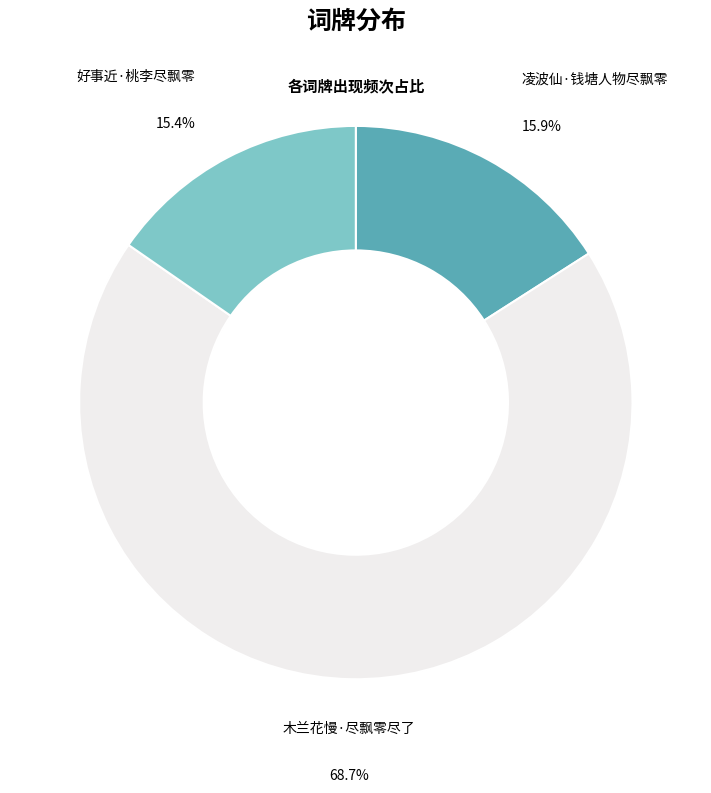

The 好事近·桃李尽飘零 slice represents 30% of the pie. True or false?

False